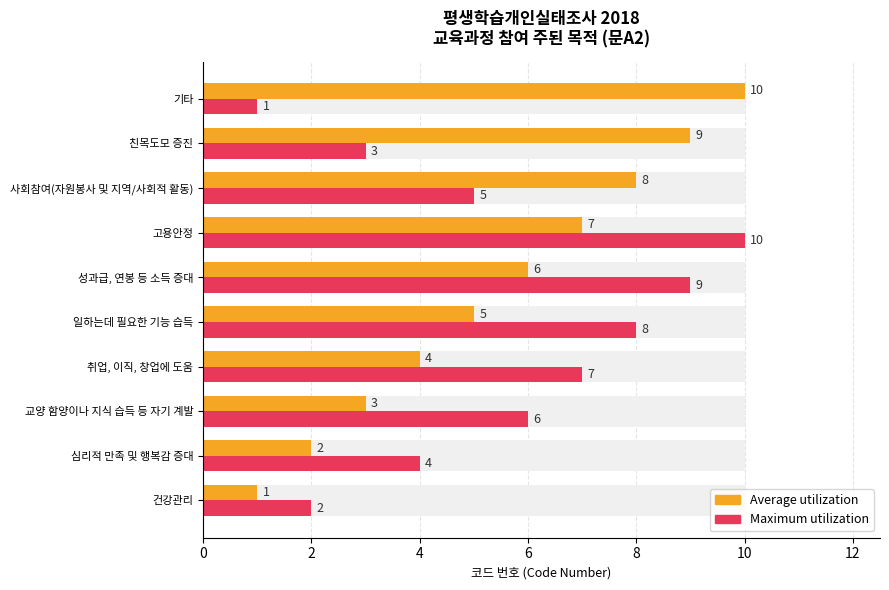

Are the bars horizontal?

Yes